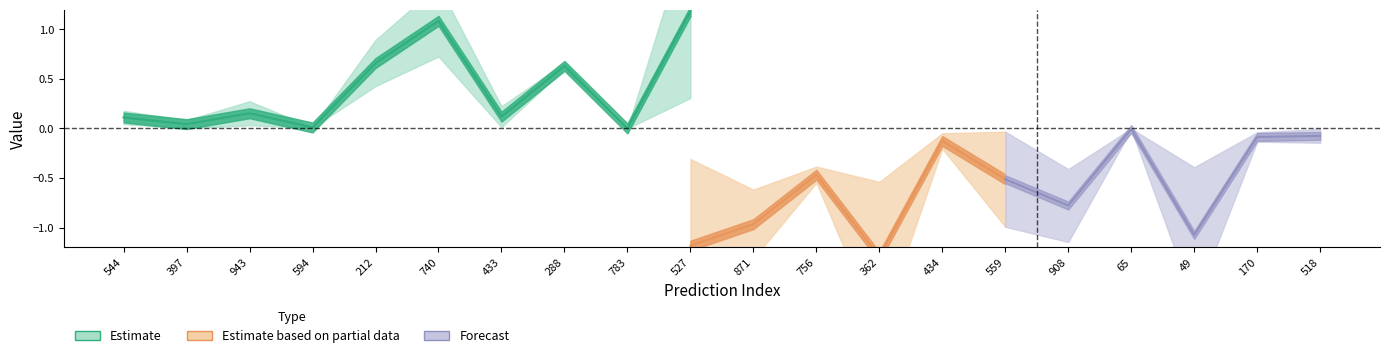

What position from the left is 212?

5